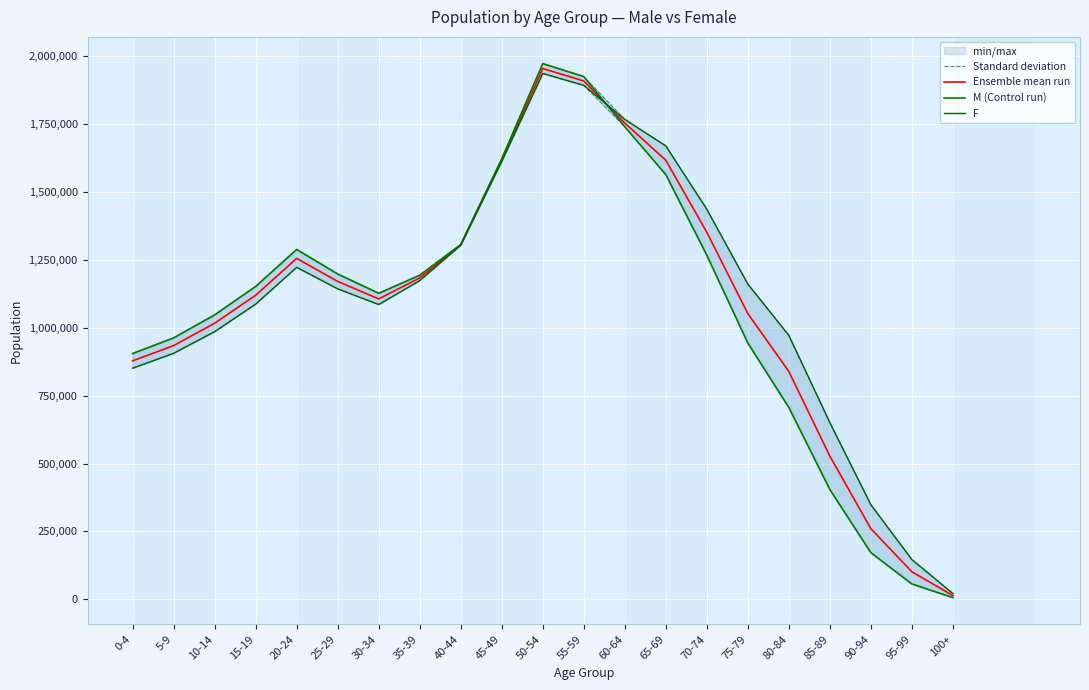

How many values in the F series exceed 1143618?

10